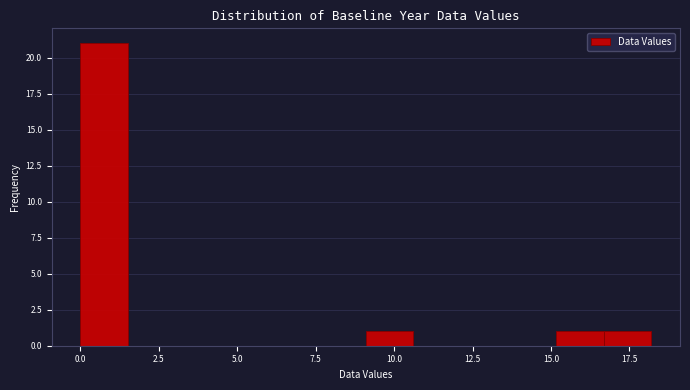

Read against the x-axis, roughly where is the centre of the tallest bar?

1.0